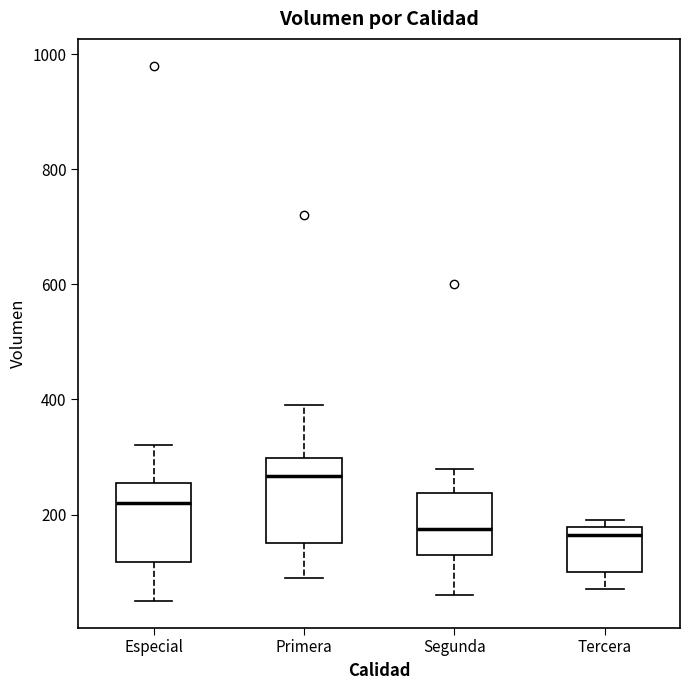

Which box has the highest median line?

Primera